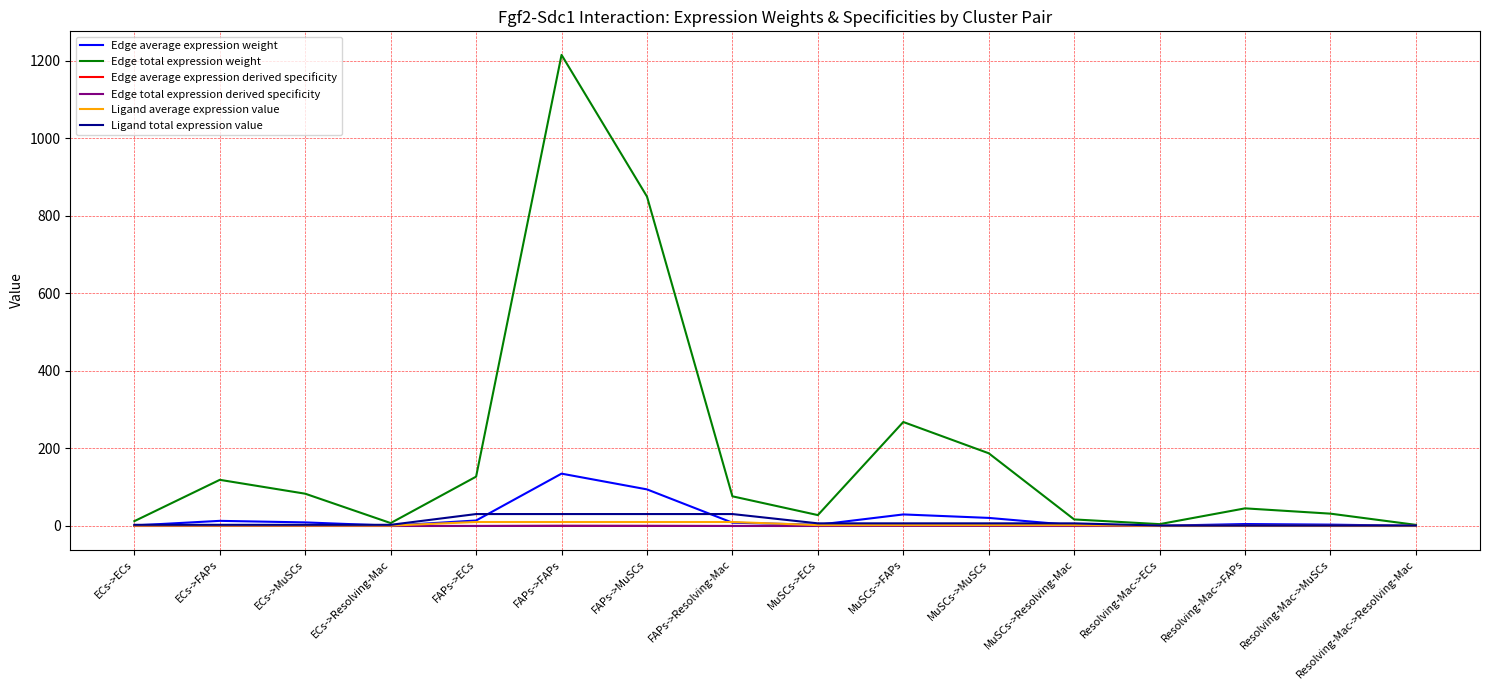

Is this an area chart (filled region under the line)?

No